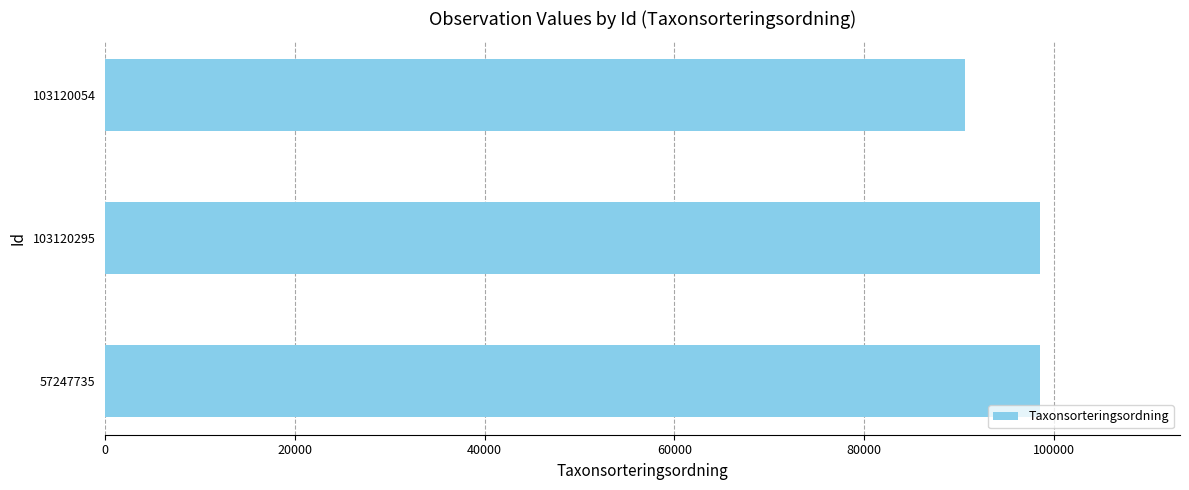

How many values are between 90655 and 98520?

3